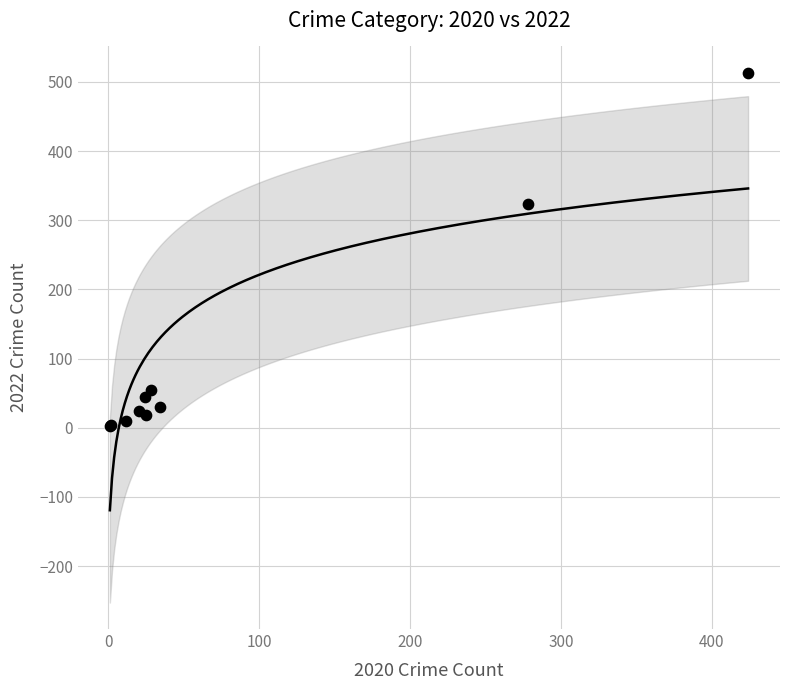

What Y value in the scatter plot is closest to 258?

324